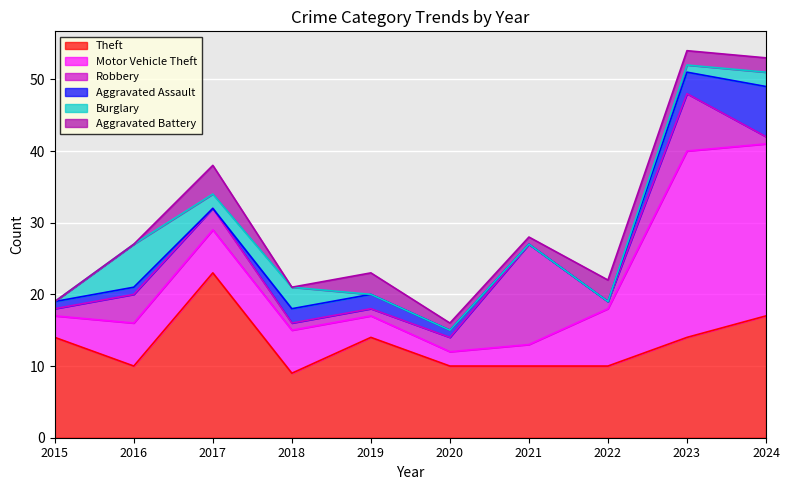

Where is the first local maximum for Aggravated Battery?

2017